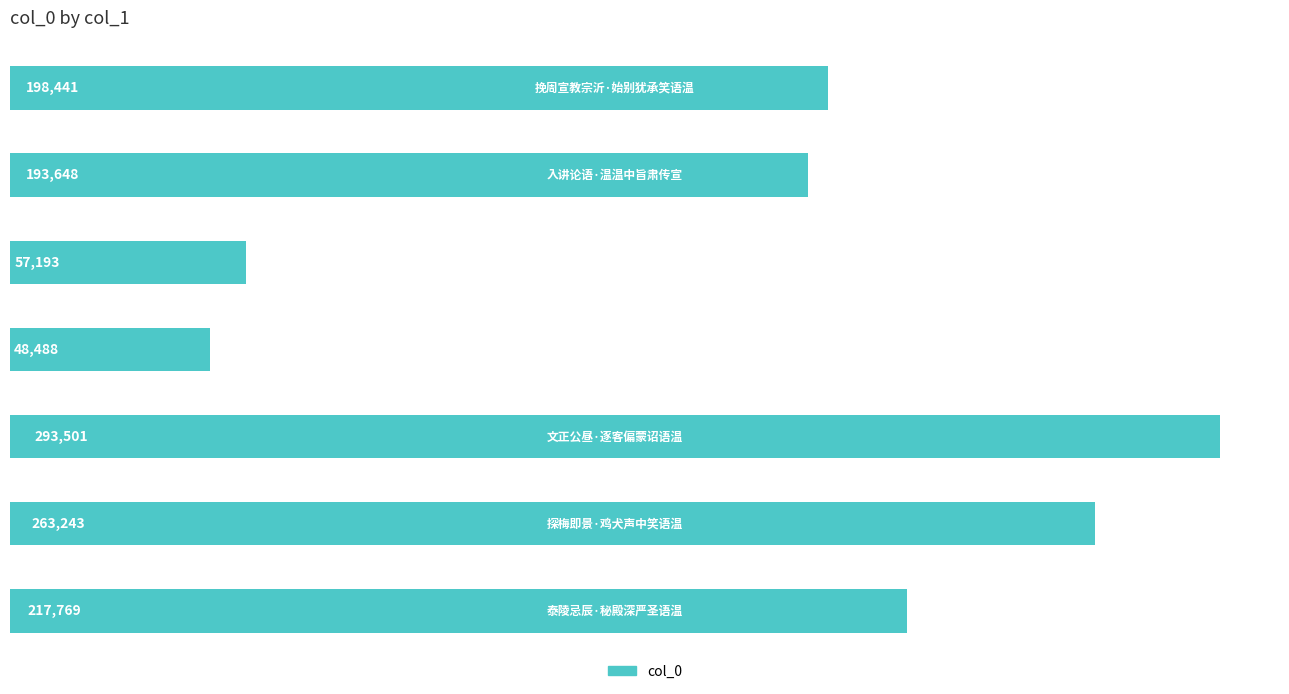

What is the minimum value shown in the chart?

48488